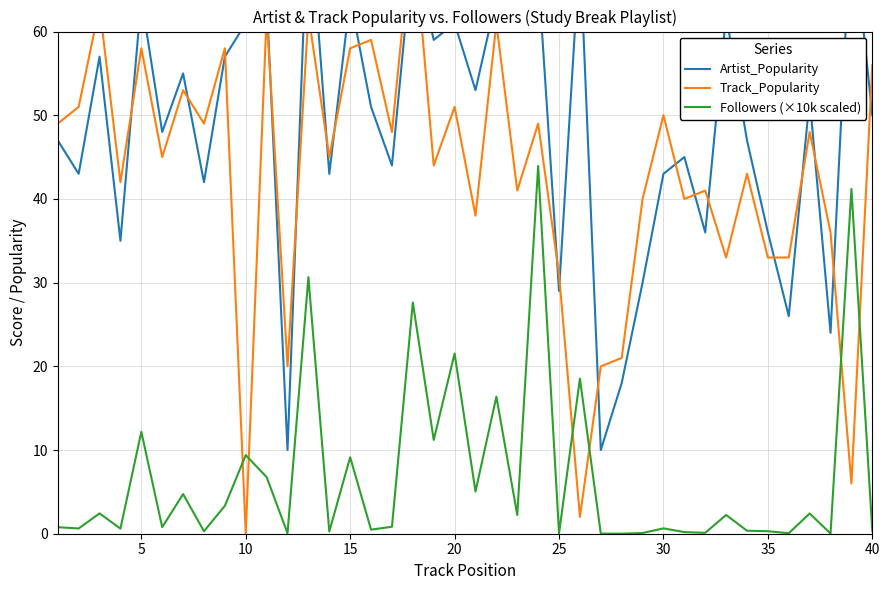

Does the chart have visible grid lines?

Yes